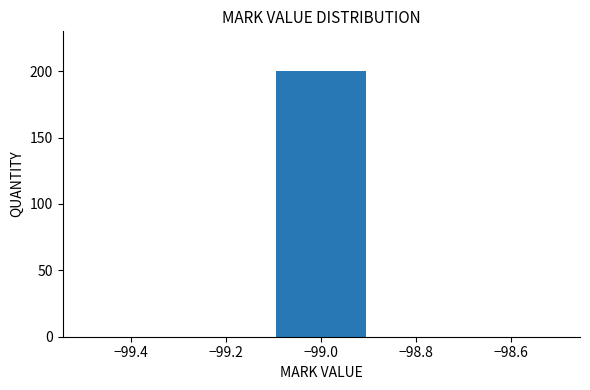

Reading left to right, transcribe this chart: for each bar, give the range it covers on the x-axis and its height. The values are not printed on the chart, so give them approximately, as read against the axis.

-99.5 to -99.3: 0
-99.3 to -99.1: 0
-99.1 to -98.9: 200
-98.9 to -98.7: 0
-98.7 to -98.5: 0